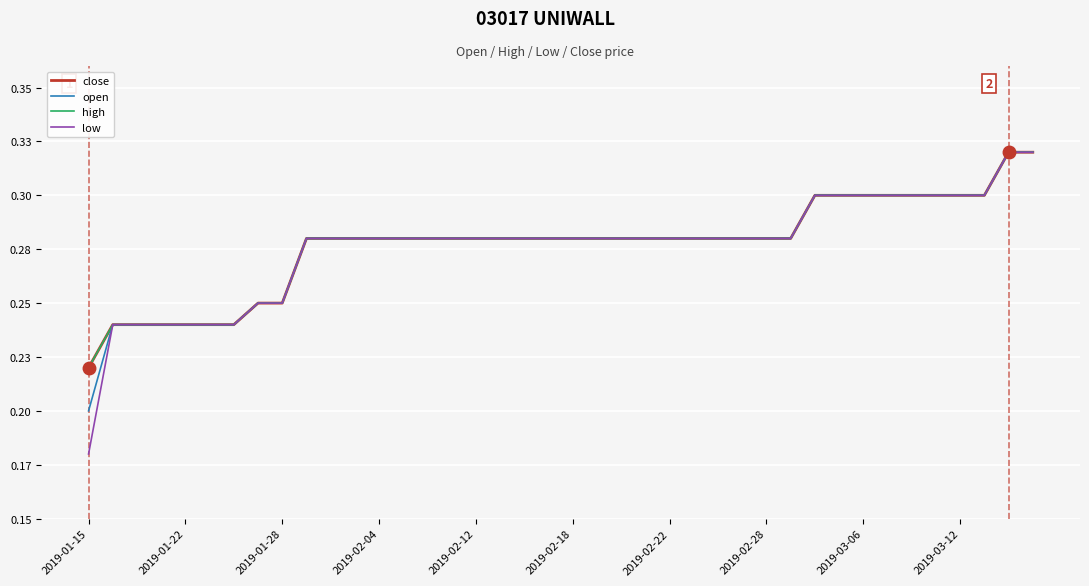

Is this an area chart (filled region under the line)?

No